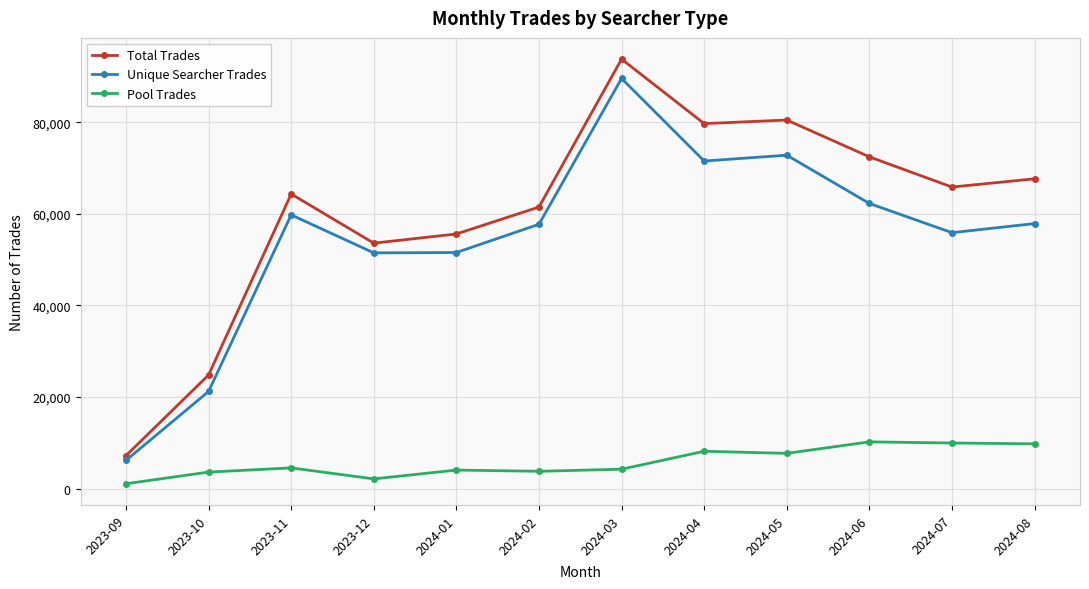

What is the difference between the Total Trades values at 2024-07 and 2023-10?

41040